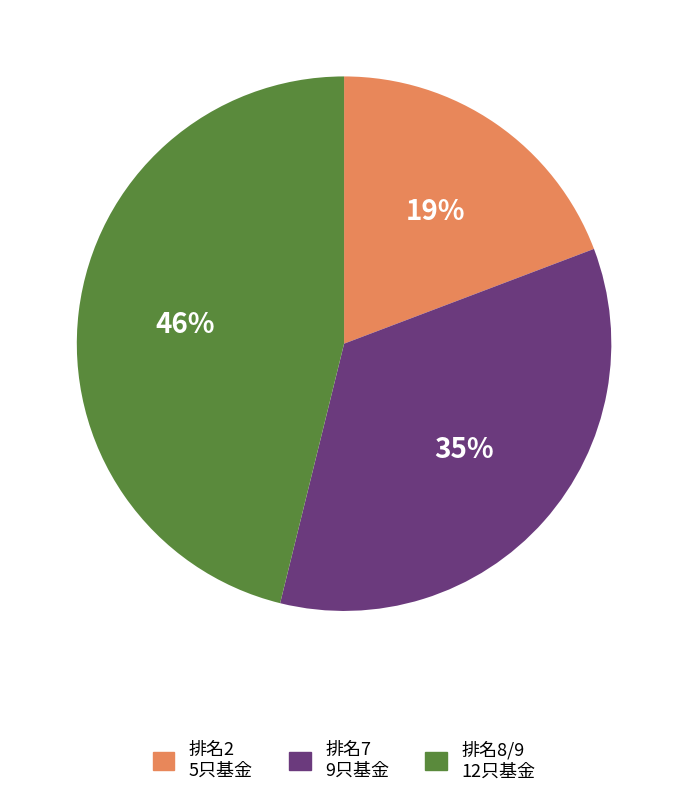

Count the number of slices in the pie.

3